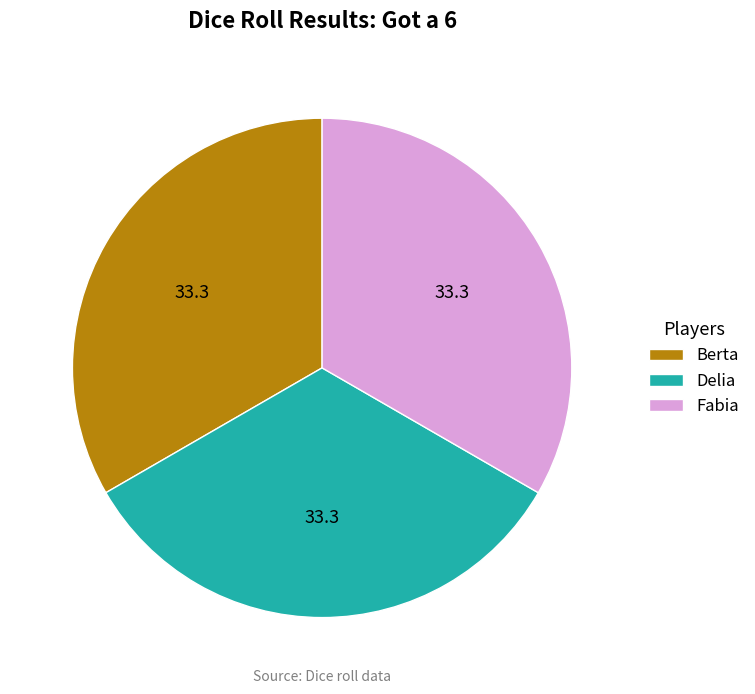

True or false: Fabia accounts for 33% of the total.

True